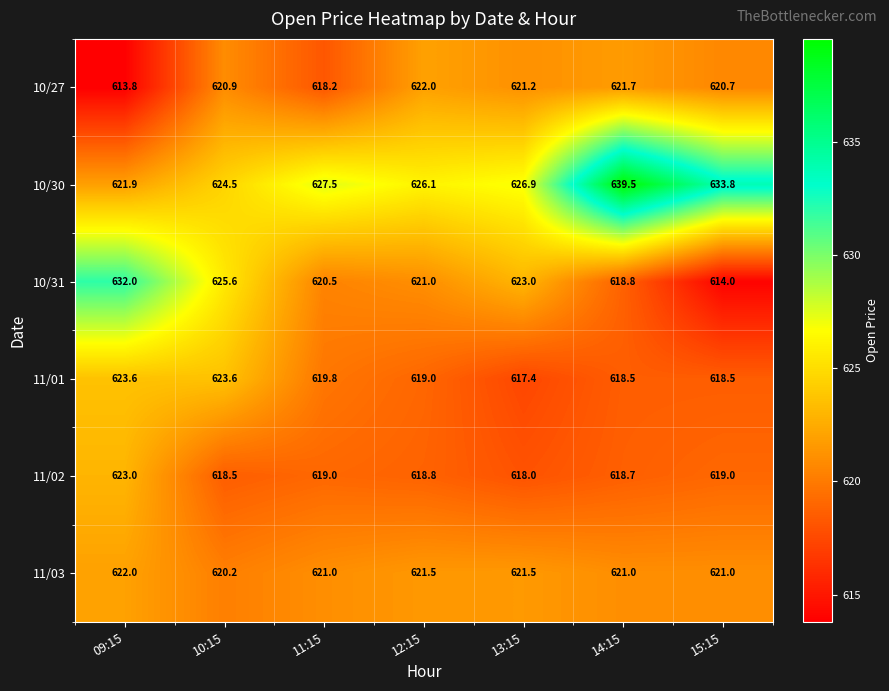

Read the 10/30 value at 10:15.

624.5